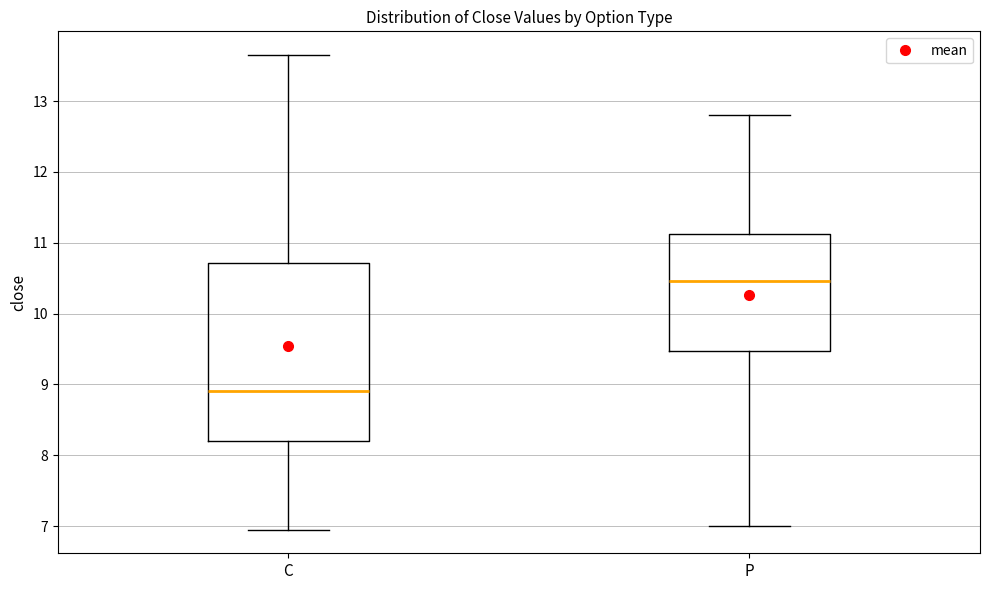

Reading left to right, transcribe this box plot: for each box, give where its median line is, the range the box spans, and where its two whiskers end, as read against the y-axis. The values are not printed on the chart, so give them approximately, as read against the axis.

C: median 8.9, box 8.2 to 10.7, whiskers 7.0 to 13.7
P: median 10.5, box 9.5 to 11.1, whiskers 7.0 to 12.8